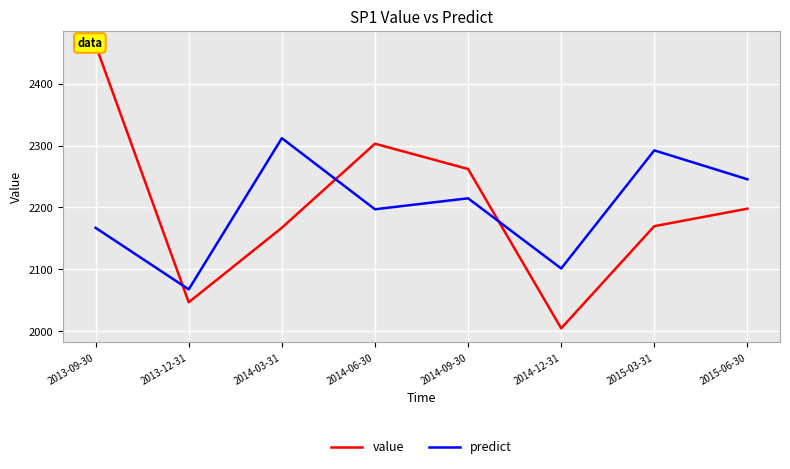

Rank the categories by value value from lowest to highest.

2014-12-31, 2013-12-31, 2014-03-31, 2015-03-31, 2015-06-30, 2014-09-30, 2014-06-30, 2013-09-30